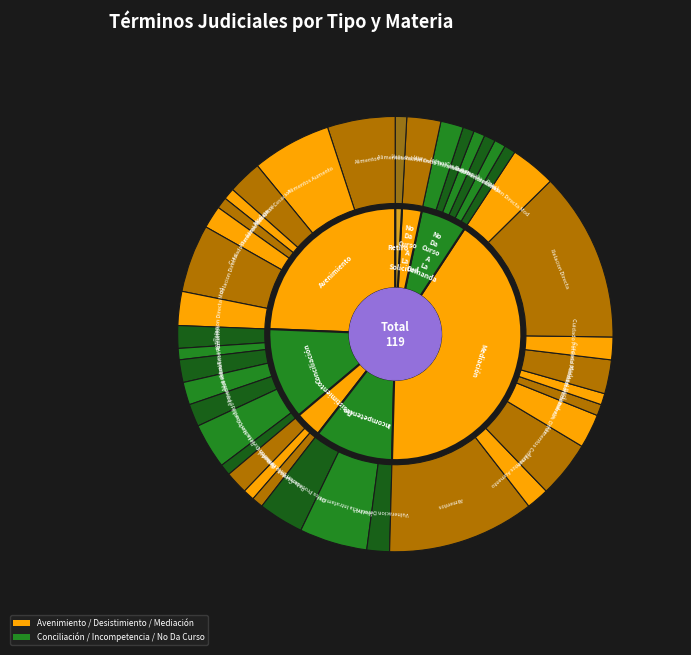

Approximately how many times larger is the value at No Da Curso A La Solicitud compared to Avenimiento?

0.1